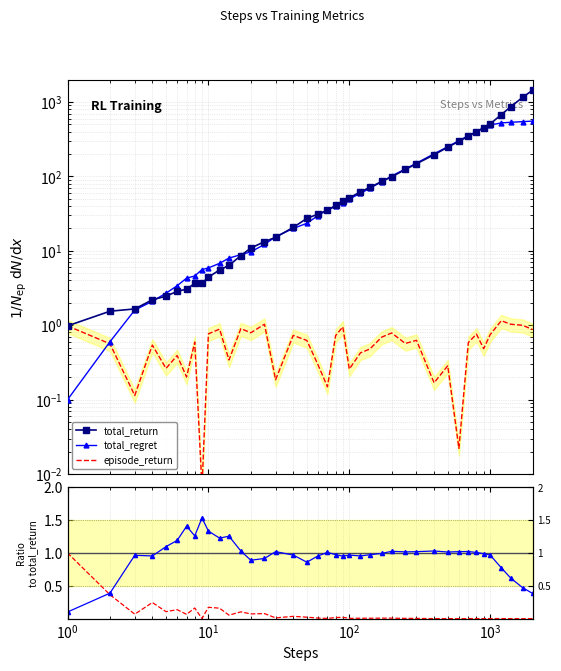

What is the difference between the second highest and minimum values in the total_regret series?

545.7